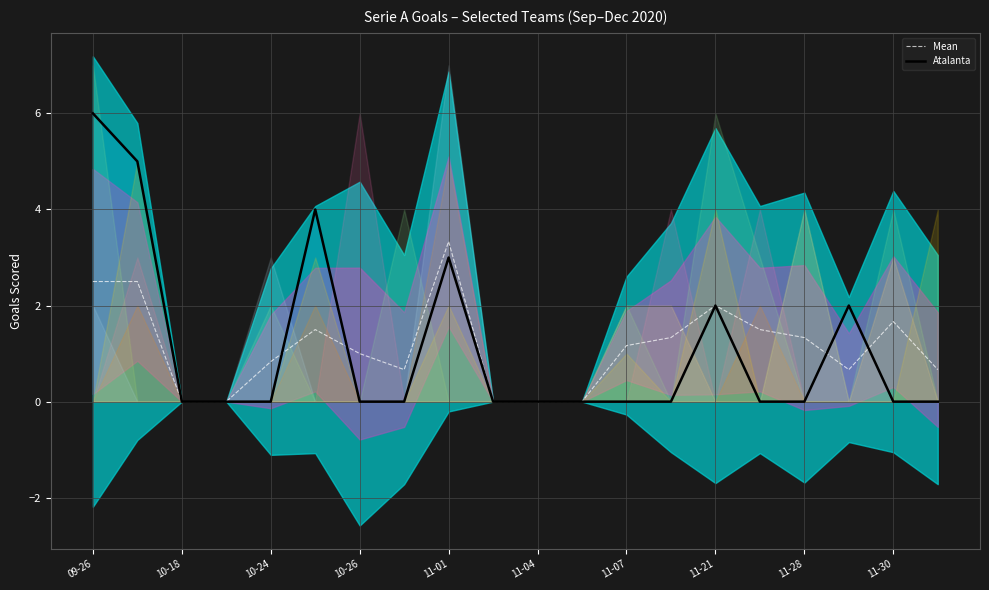

Which series has the largest range (max minus min)?

Atalanta